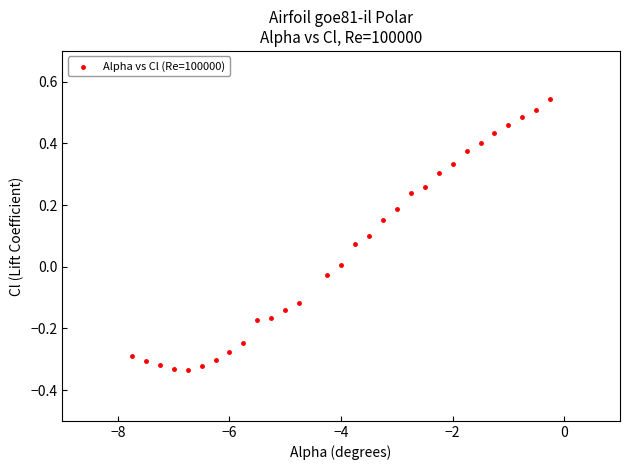

What is the range of X values (max minus min)?

7.5